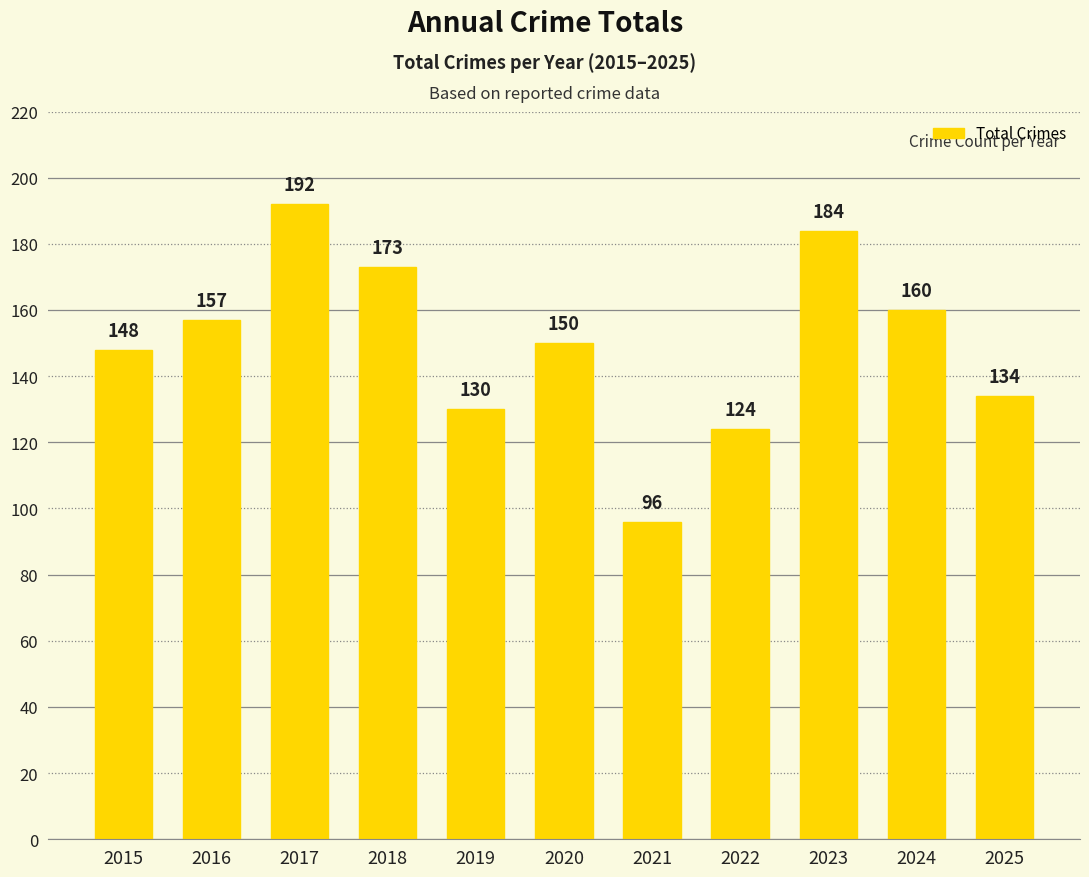

Reading left to right, extract all data points from this chart.

2015=148	2016=157	2017=192	2018=173	2019=130	2020=150	2021=96	2022=124	2023=184	2024=160	2025=134